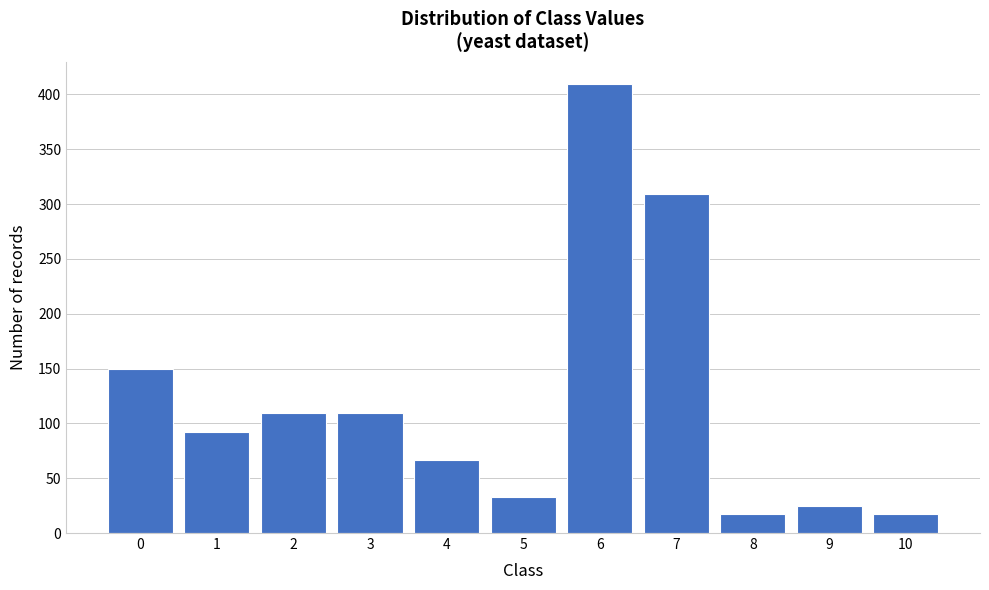

Reading left to right, what are all the values shown in this chart?

0=150	1=92	2=109	3=109	4=67	5=33	6=409	7=309	8=17	9=25	10=17